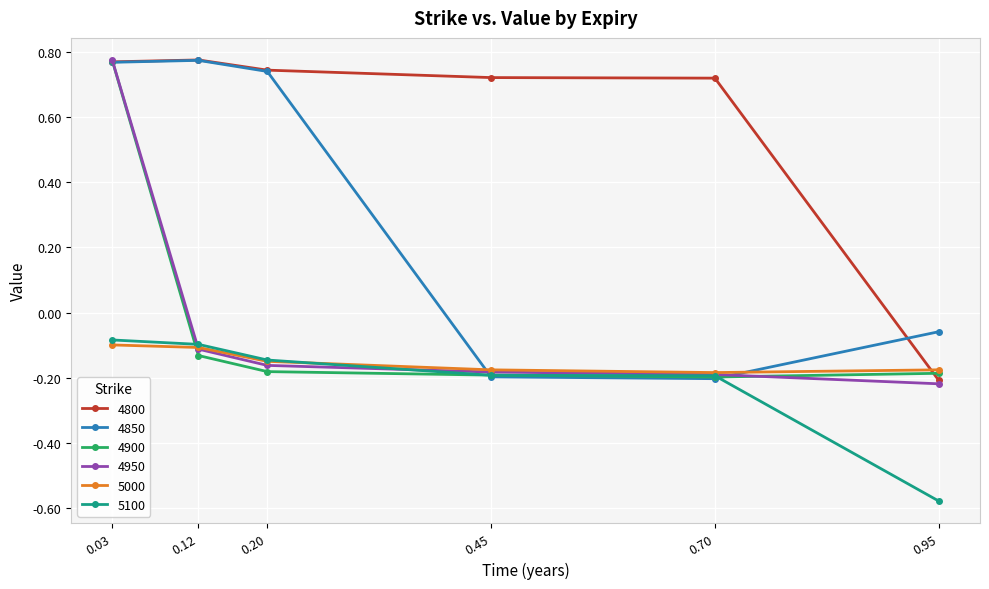

Where is 4850 nearest to the value 0?

0.95